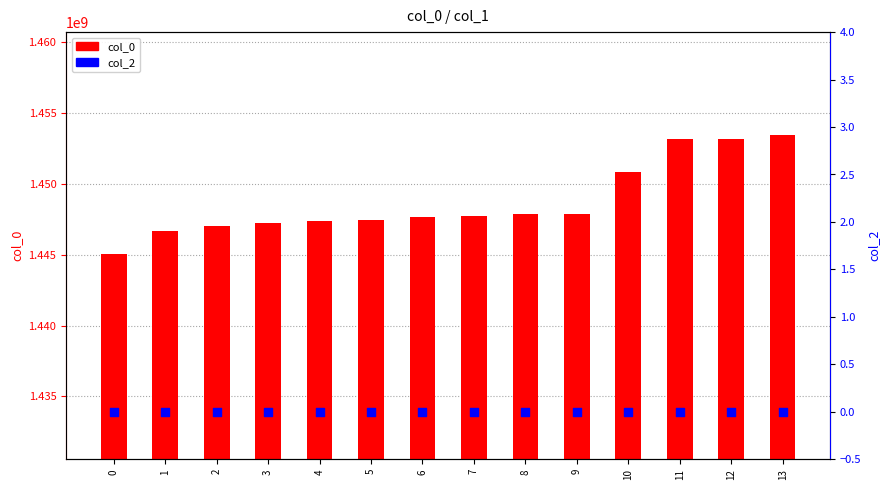

Which series contains the lowest Y value?

col_2